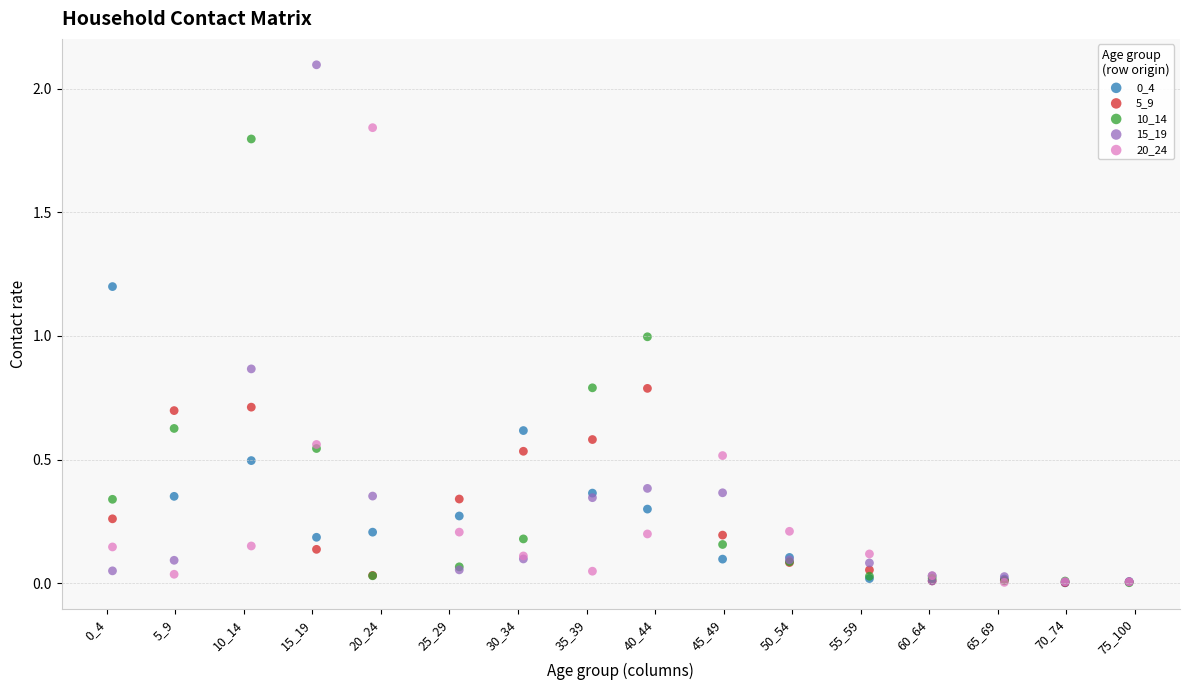

Which series has the largest Y range (max minus min)?

15_19